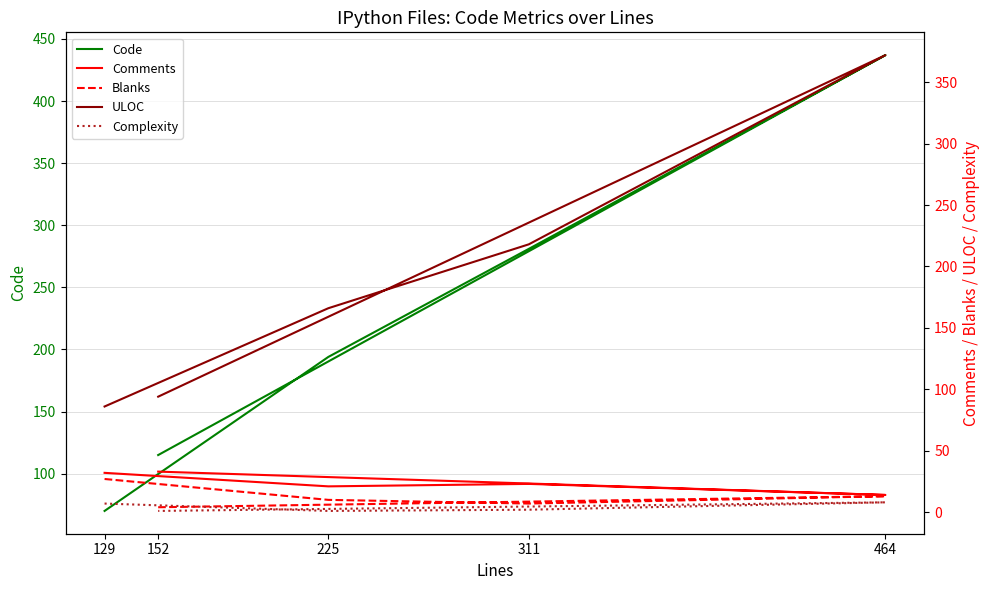

Reading right to left, transcribe all the data shown in this chart.

Code: 152=115	464=437	311=281	225=194	129=70
Comments: 152=33	464=14	311=23	225=21	129=32
Blanks: 152=4	464=13	311=7	225=10	129=27
ULOC: 152=94	464=372	311=218	225=166	129=86
Complexity: 152=1	464=8	311=2	225=1	129=7